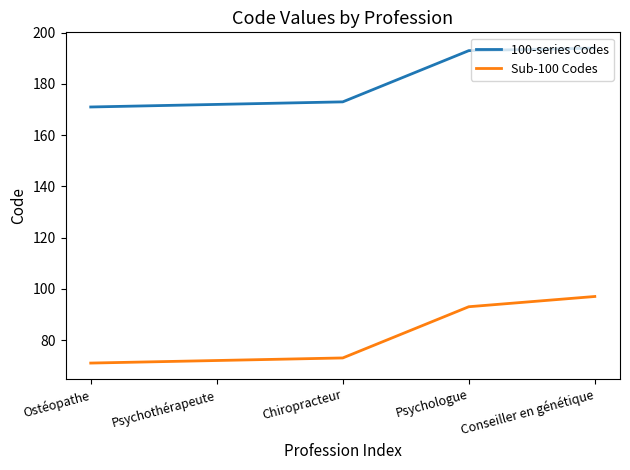

Does the chart have visible grid lines?

No